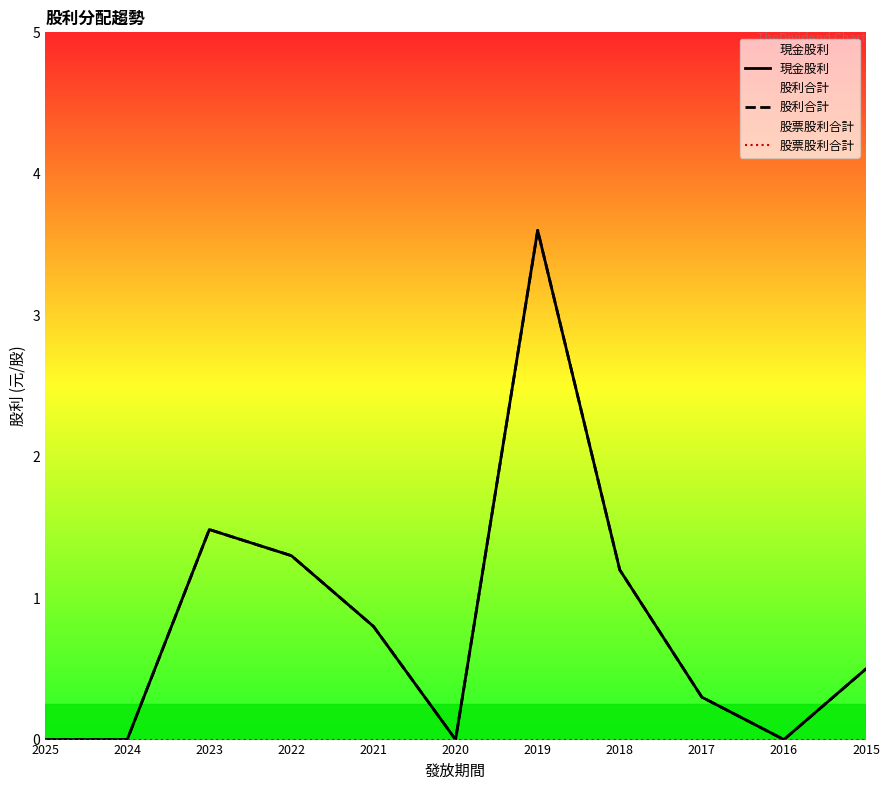

At which category does 現金股利 reach its first local peak?

2023